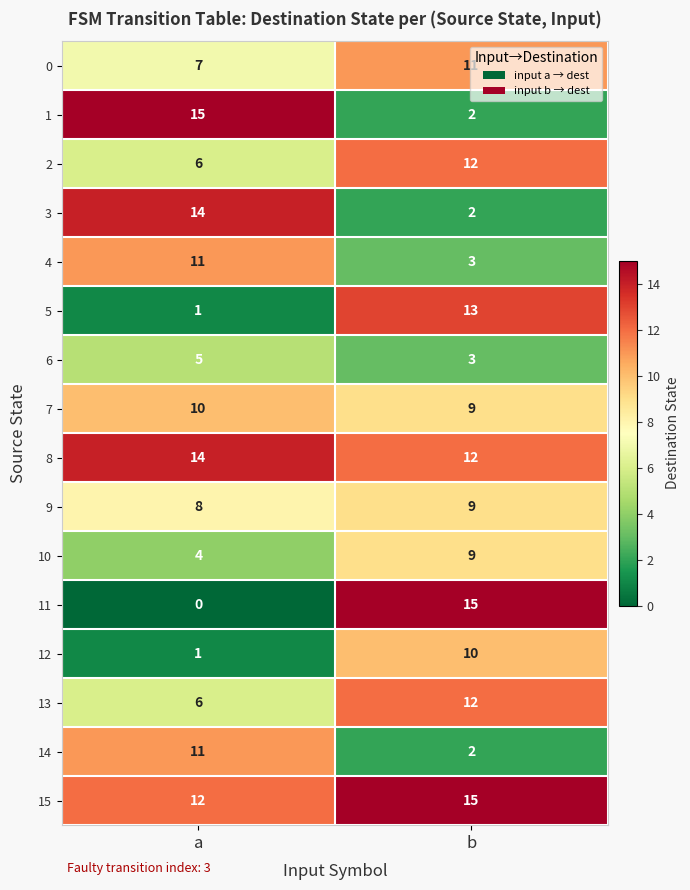

Is it true that 0 equals 7 at a?

True